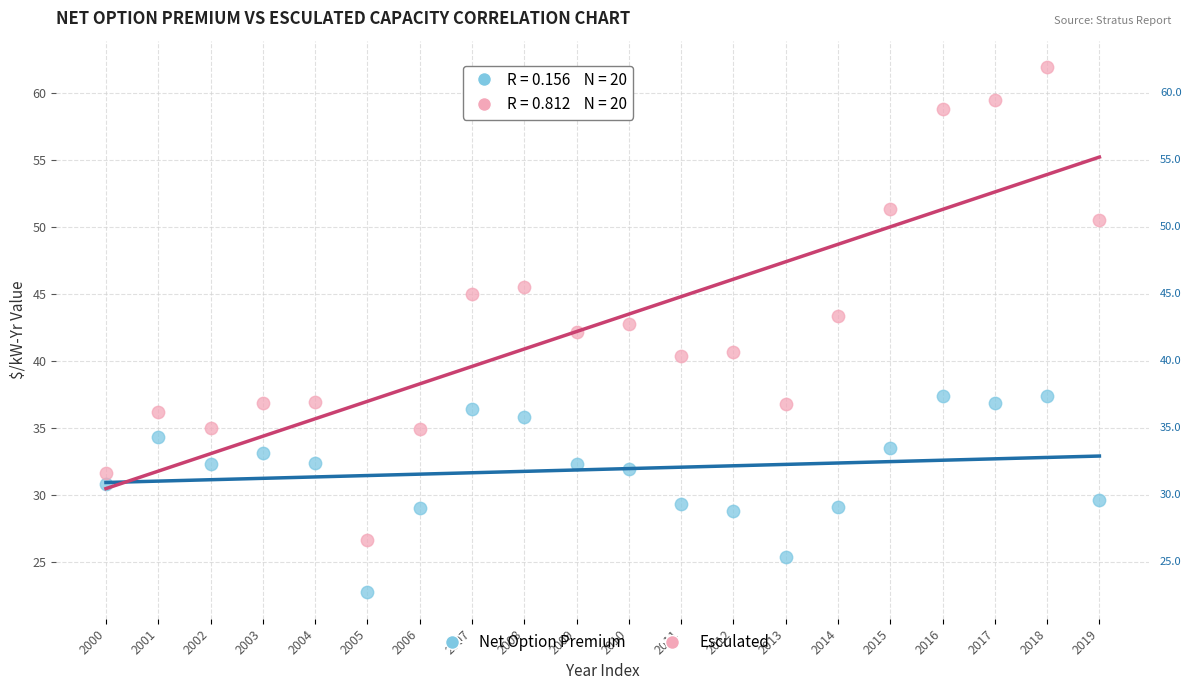

Which series reaches the minimum Y coordinate?

Net Option Premium